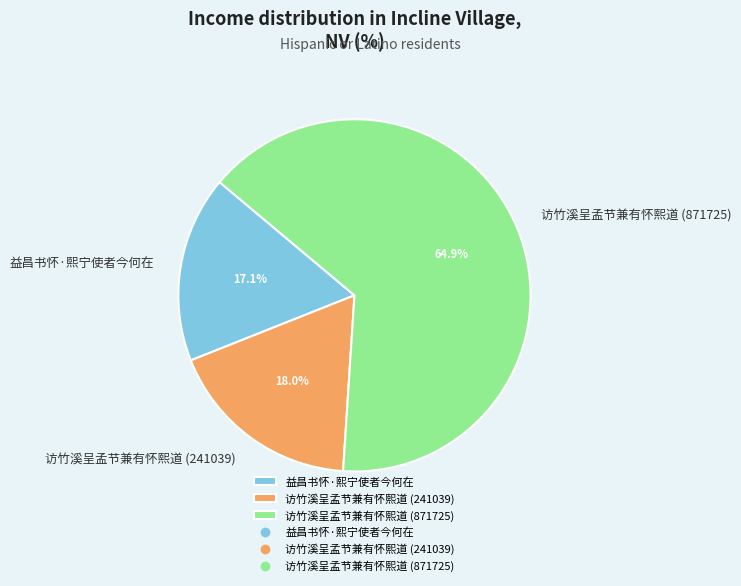

Rank the categories by value from highest to lowest.

访竹溪呈孟节兼有怀熙道 (871725), 访竹溪呈孟节兼有怀熙道 (241039), 益昌书怀·熙宁使者今何在